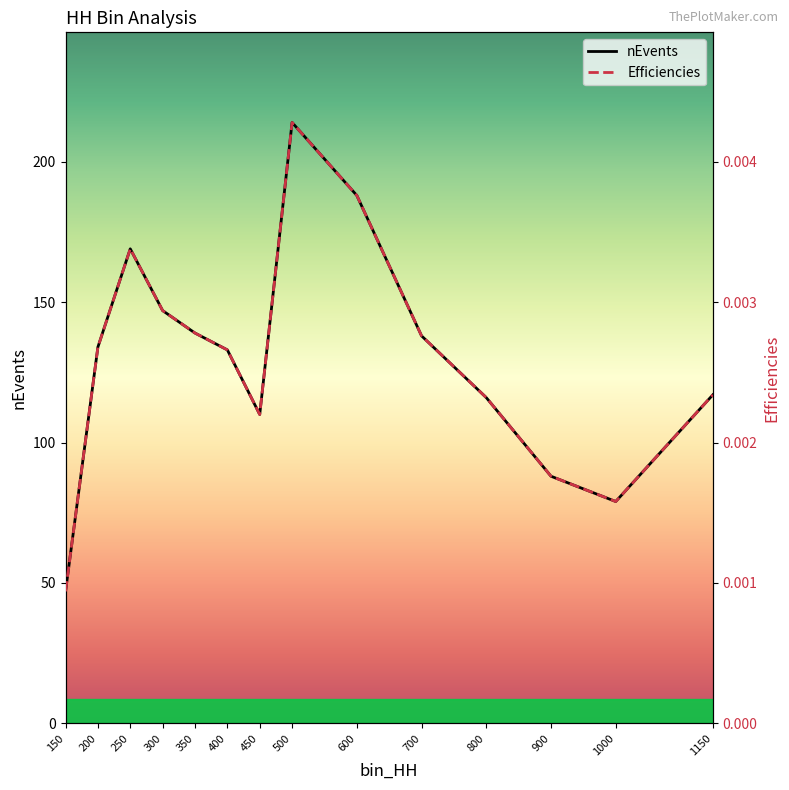

List the labels in order of Efficiencies value, largest first.

500, 600, 250, 300, 350, 700, 200, 400, 1150, 800, 450, 900, 1000, 150